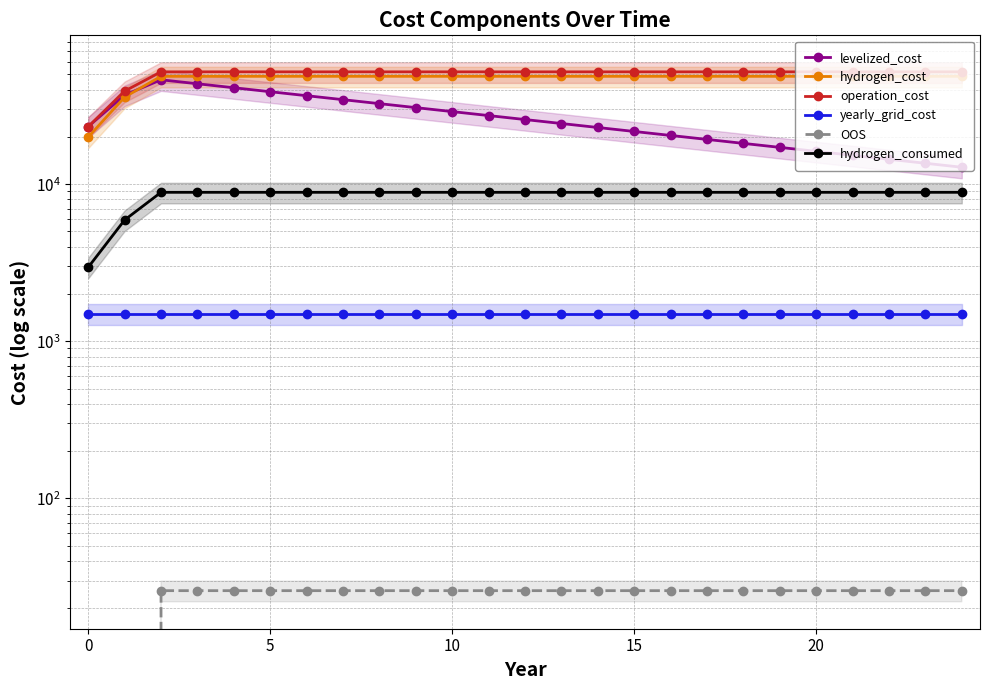

True or false: yearly_grid_cost and hydrogen_cost intersect in this chart.

False